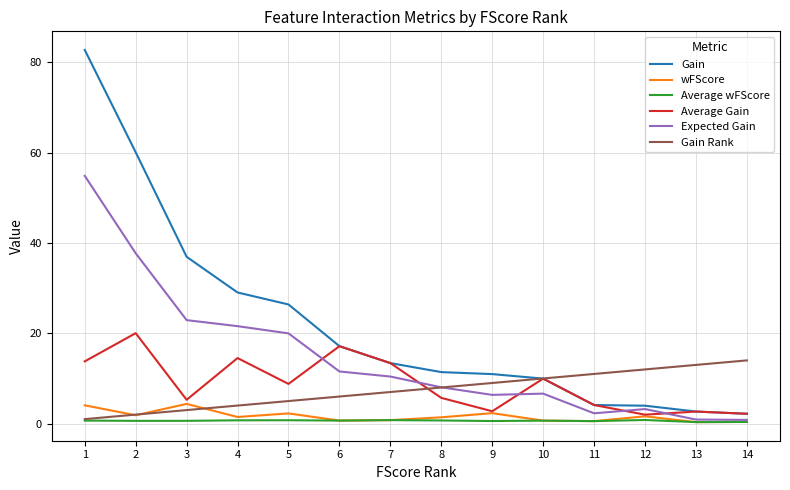

How many distinct data groups are displayed?

6